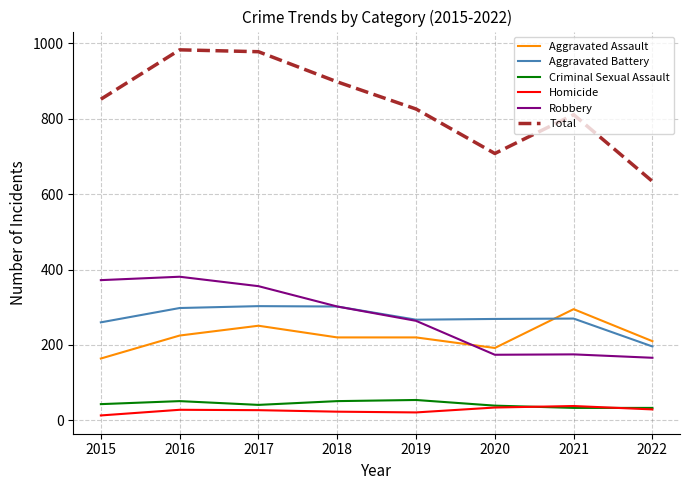

Which series has the widest spread of values?

Total